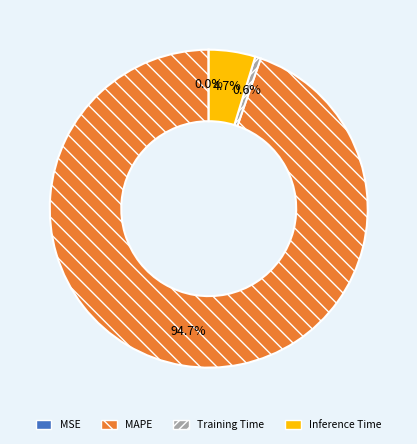

To the nearest percent, what is the average slice percentage?

25%